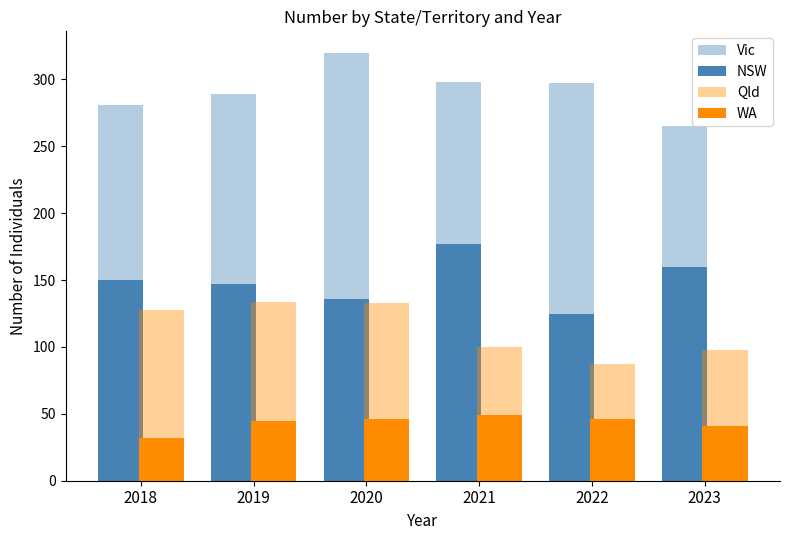

What is the difference between the second highest and minimum values in the NSW series?

35